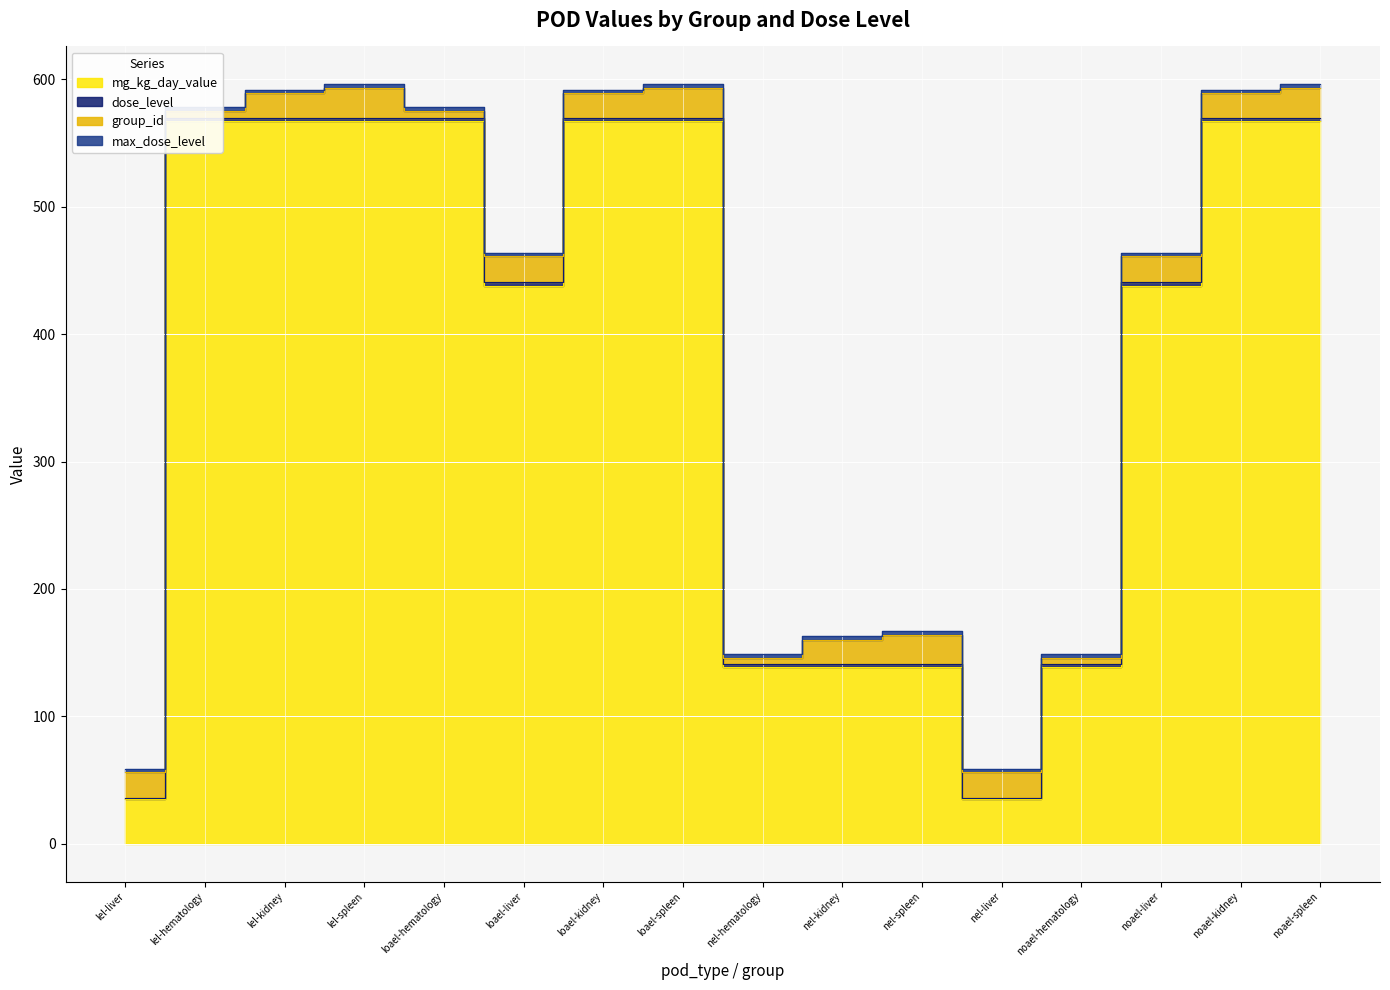

How many lines are shown in the chart?

4